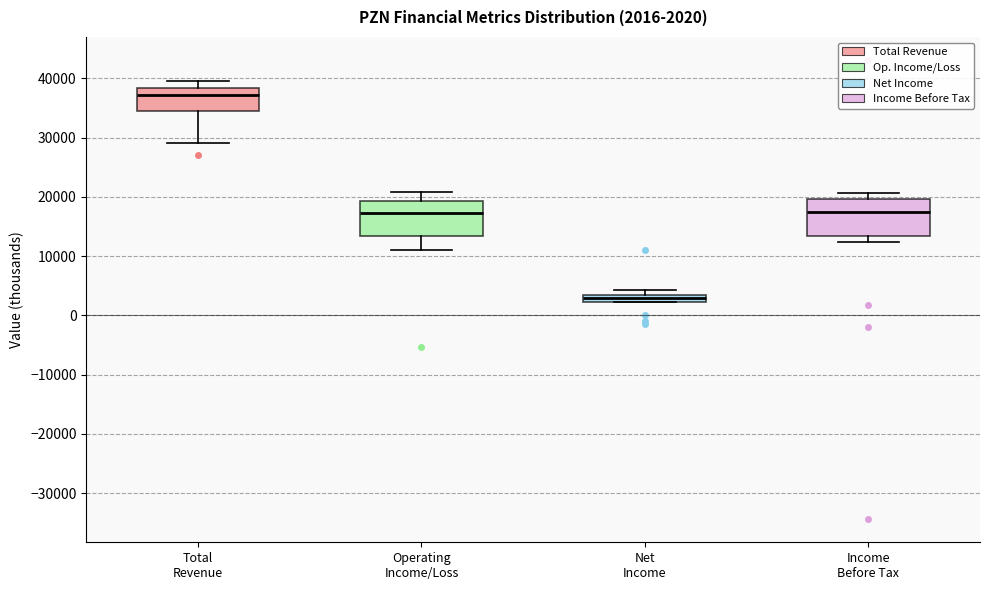

Which box's median line is the highest?

Total Revenue